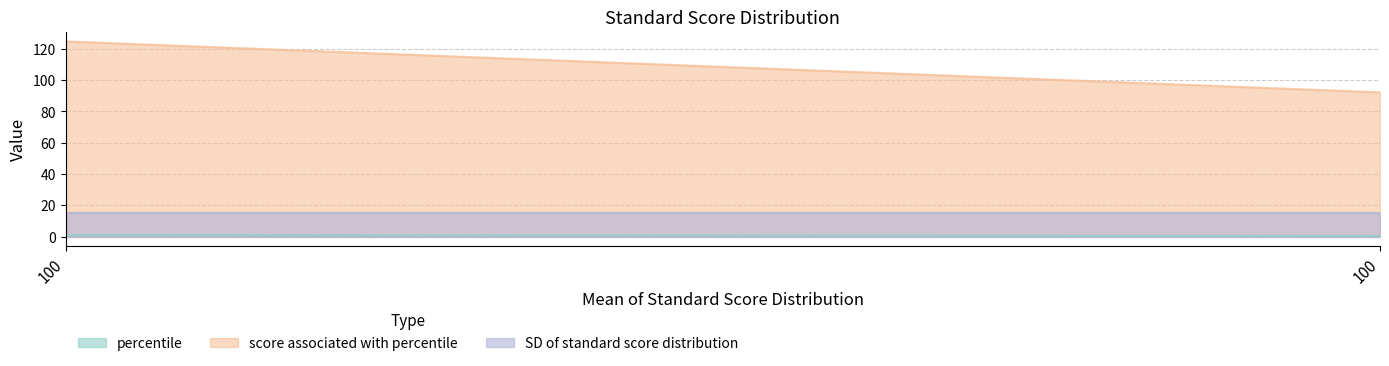

Which has a higher value, 100 or 100?

100